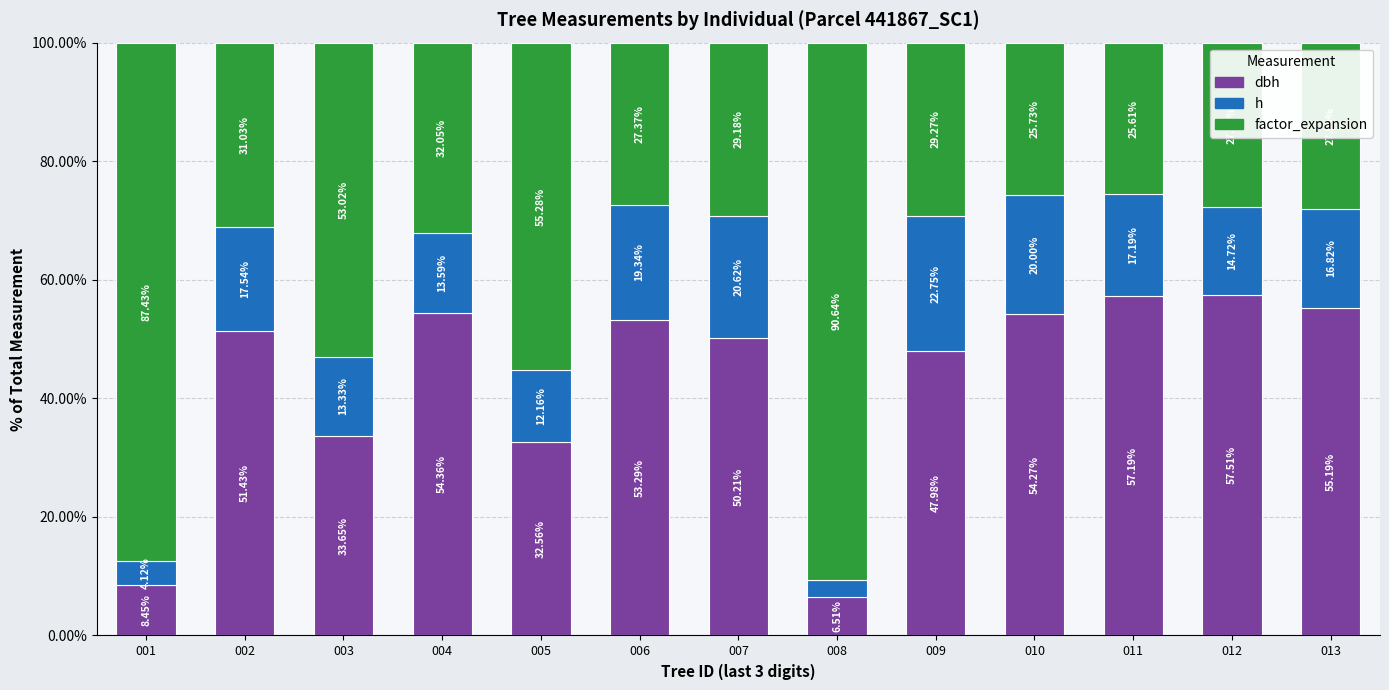

What is the total value across all series at 011?

100.0